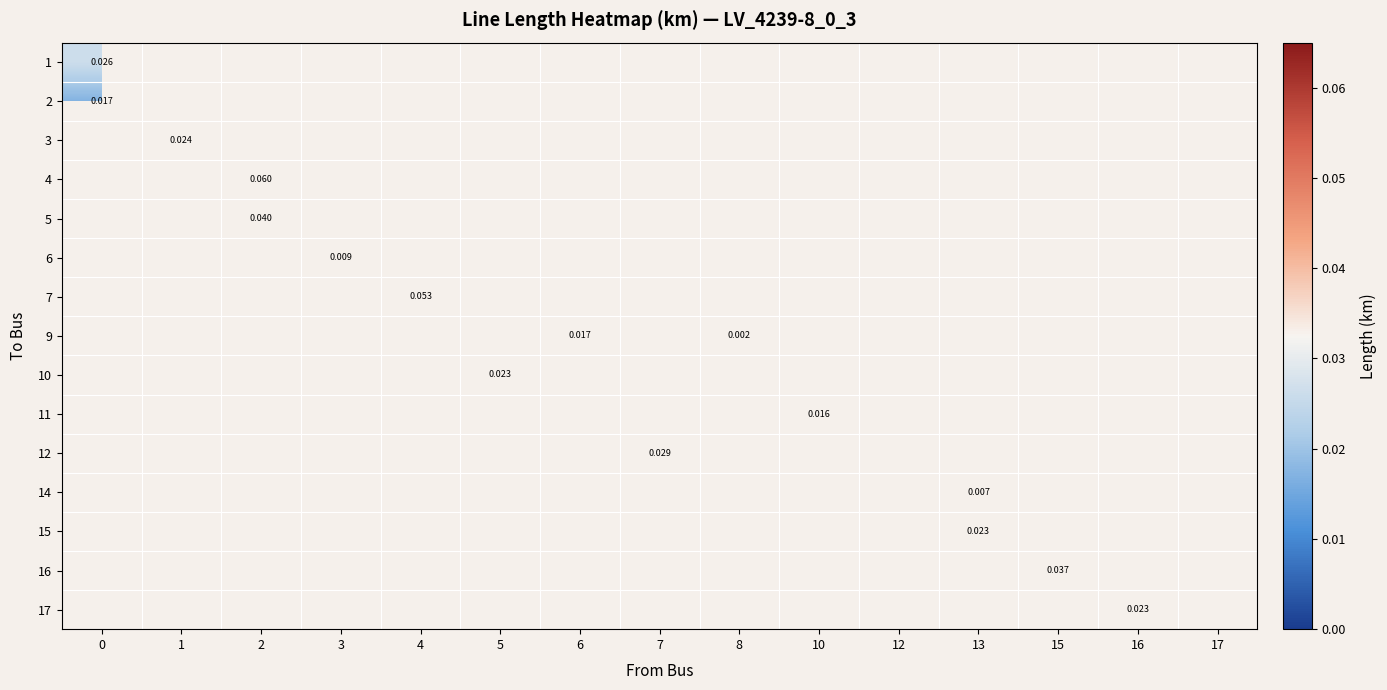

Between 8 and 13, which is larger?

13